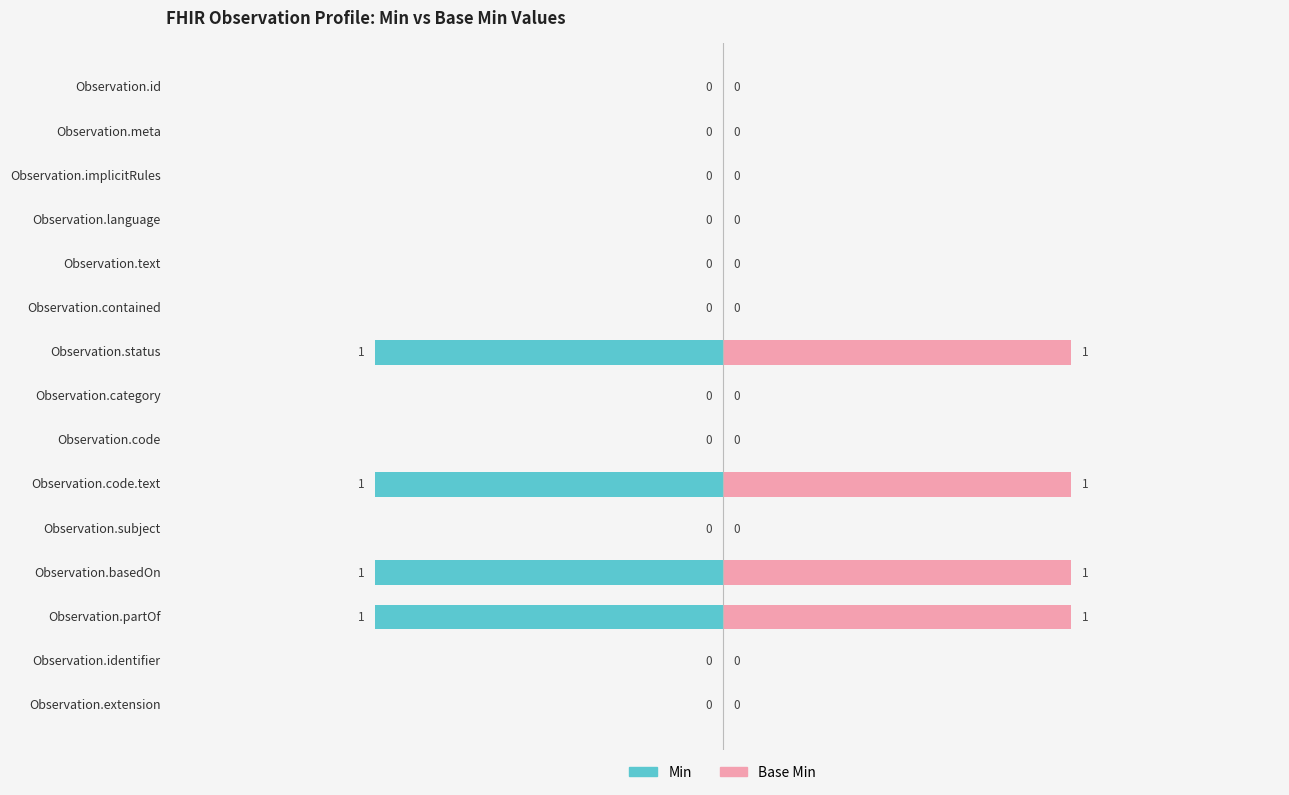

Which series has the largest range (max minus min)?

Min